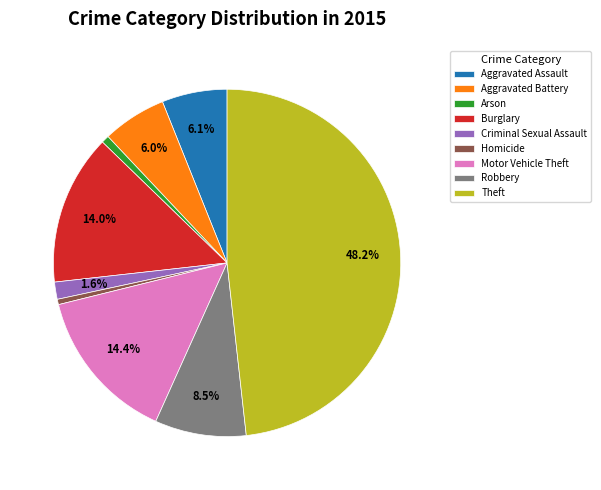

To the nearest percent, what is the average slice percentage?

11%